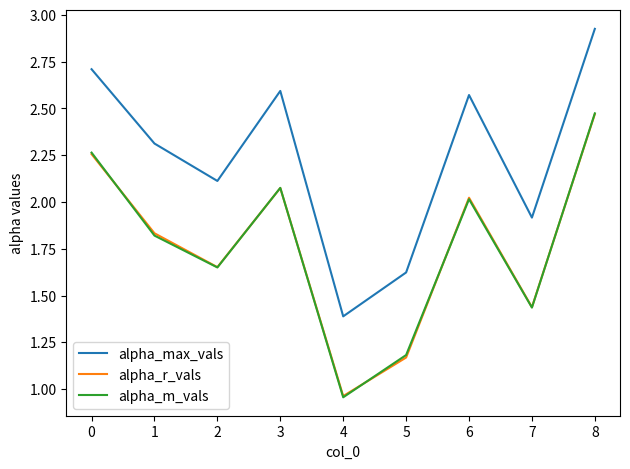

Which category has the lowest value in the alpha_r_vals series?

4